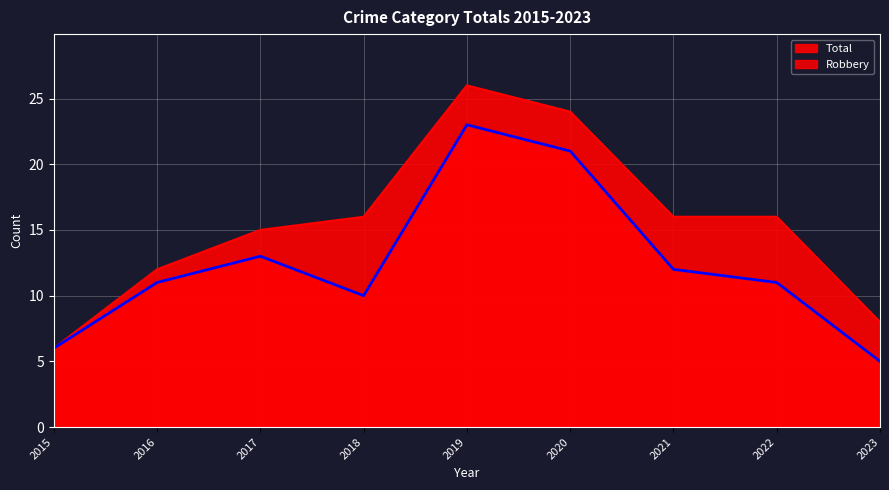

How many series are shown in this chart?

2